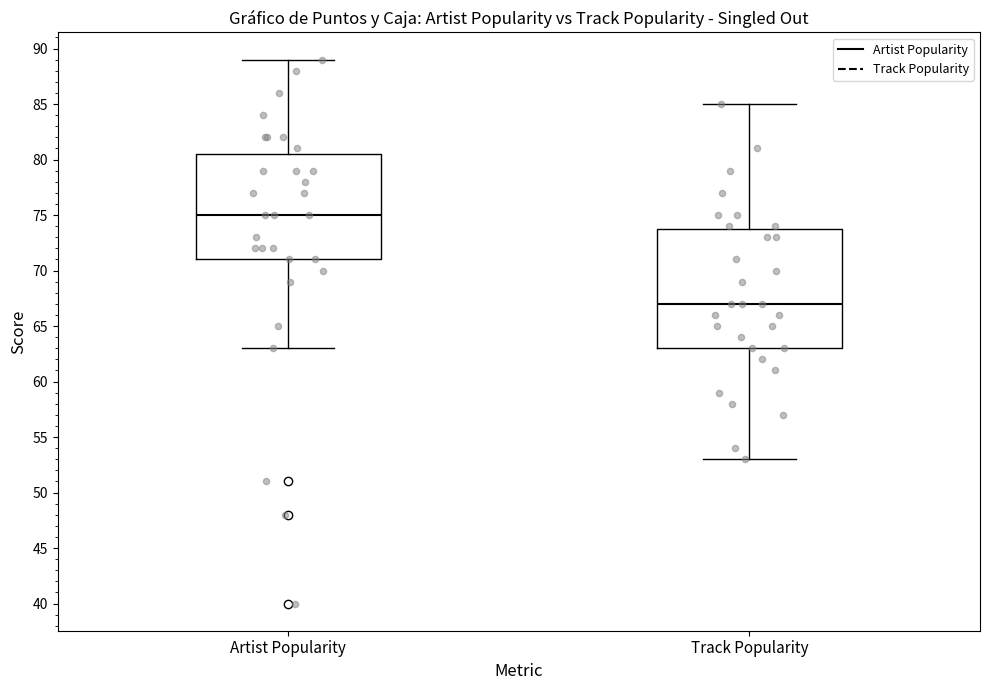

Comparing the boxes themselves (not the whiskers), which one is the tallest?

Track Popularity